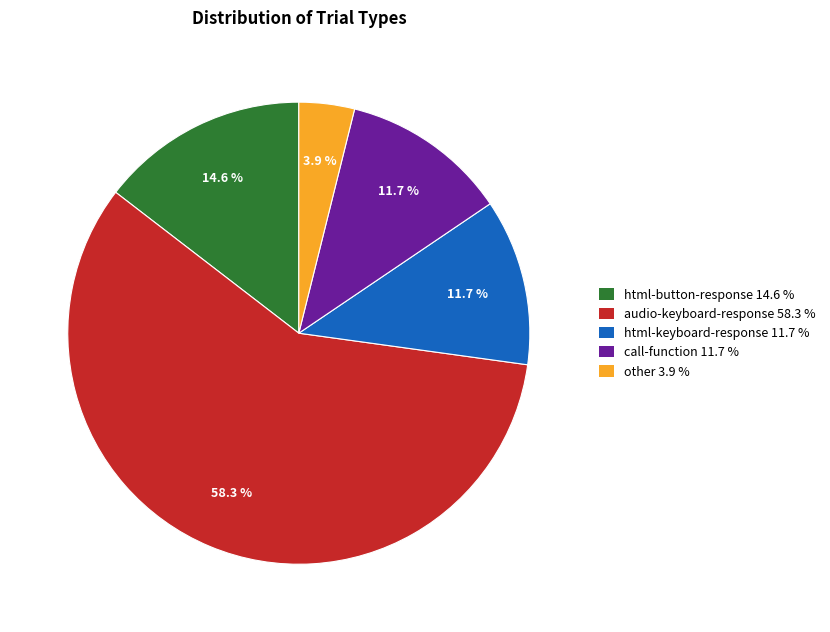

Which slice is the smallest?

other